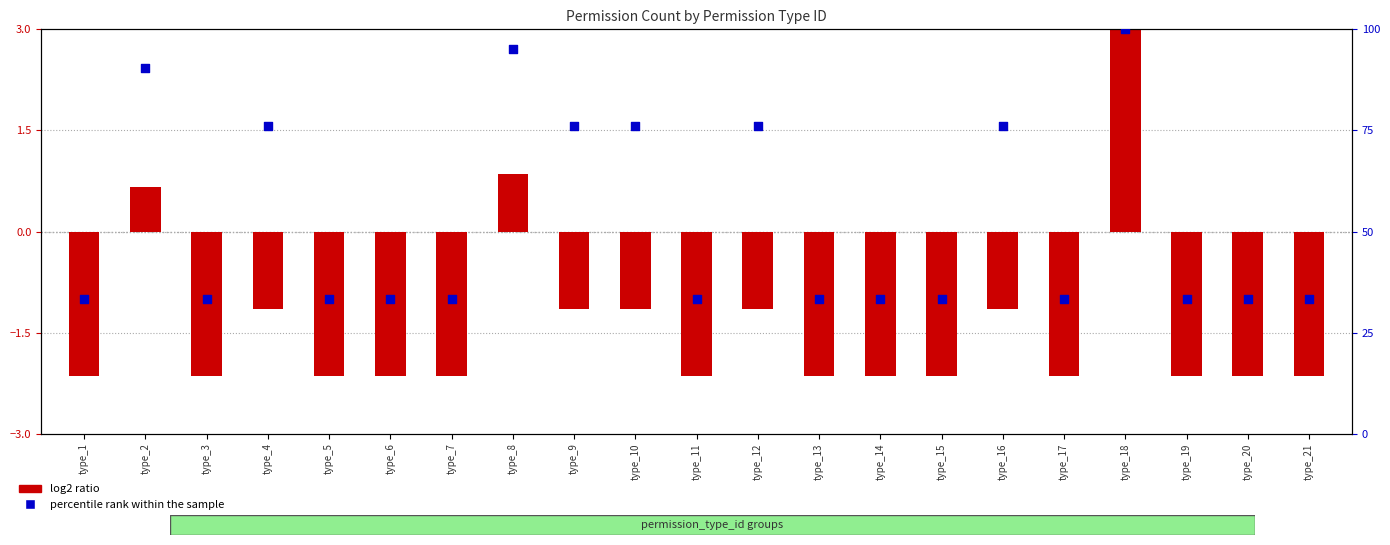

At which category is the sum across all series the highest?

type_18